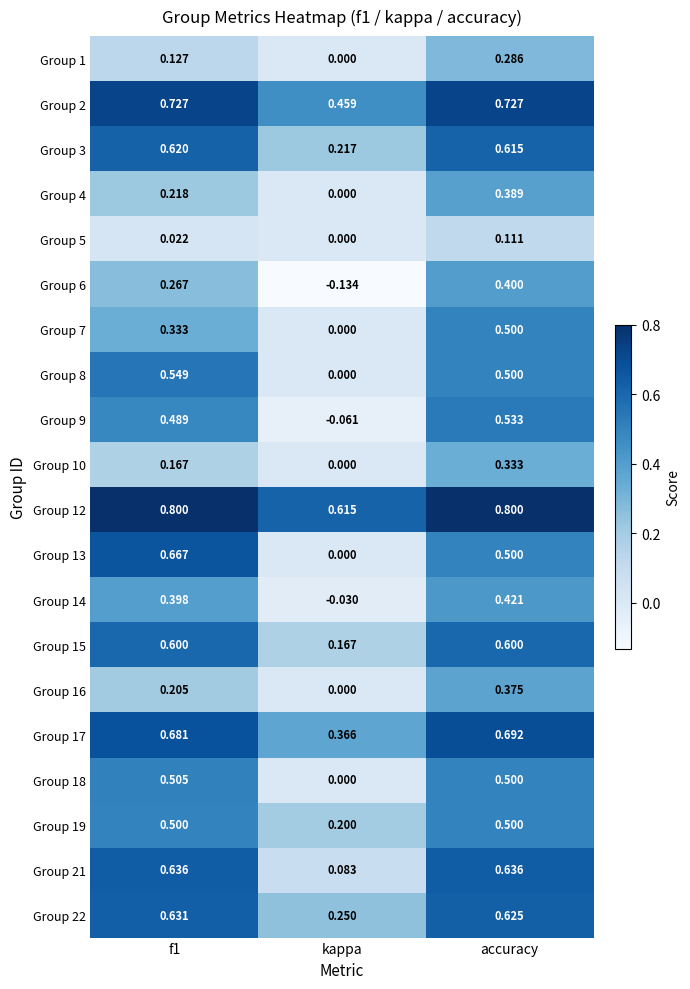

Where is Group 10 nearest to the value 0?

kappa